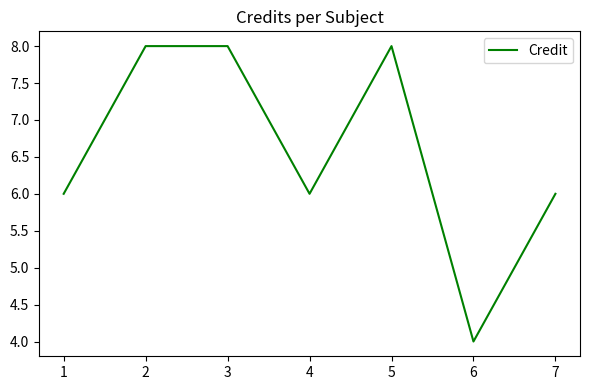

What is the greatest value displayed?

8